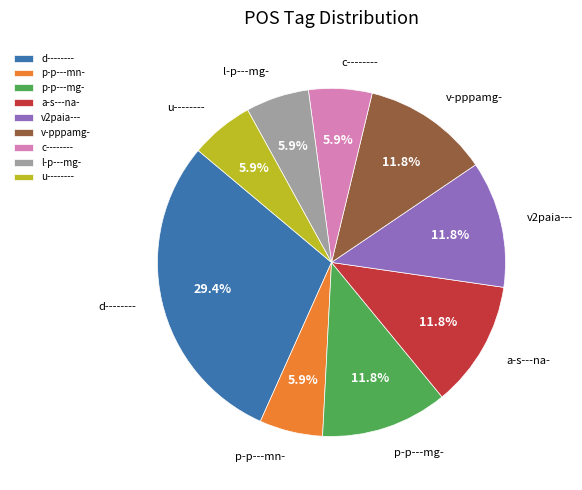

Which has a higher value, d-------- or c--------?

d--------